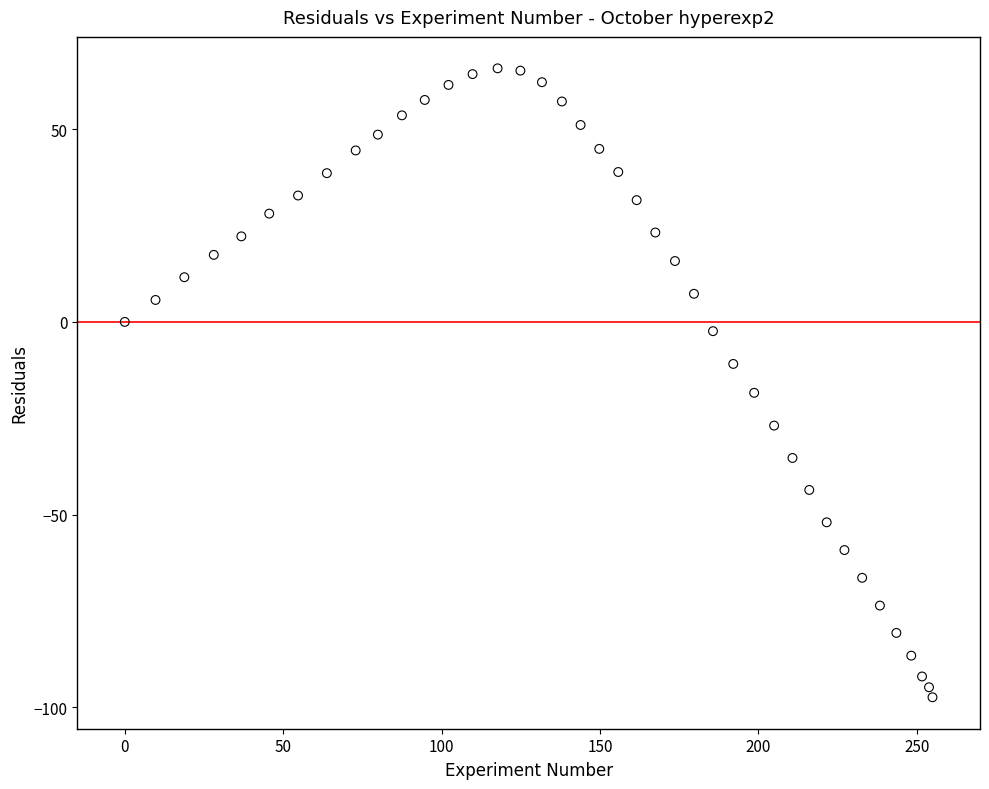

What is the range of X values (max minus min)?

255.0